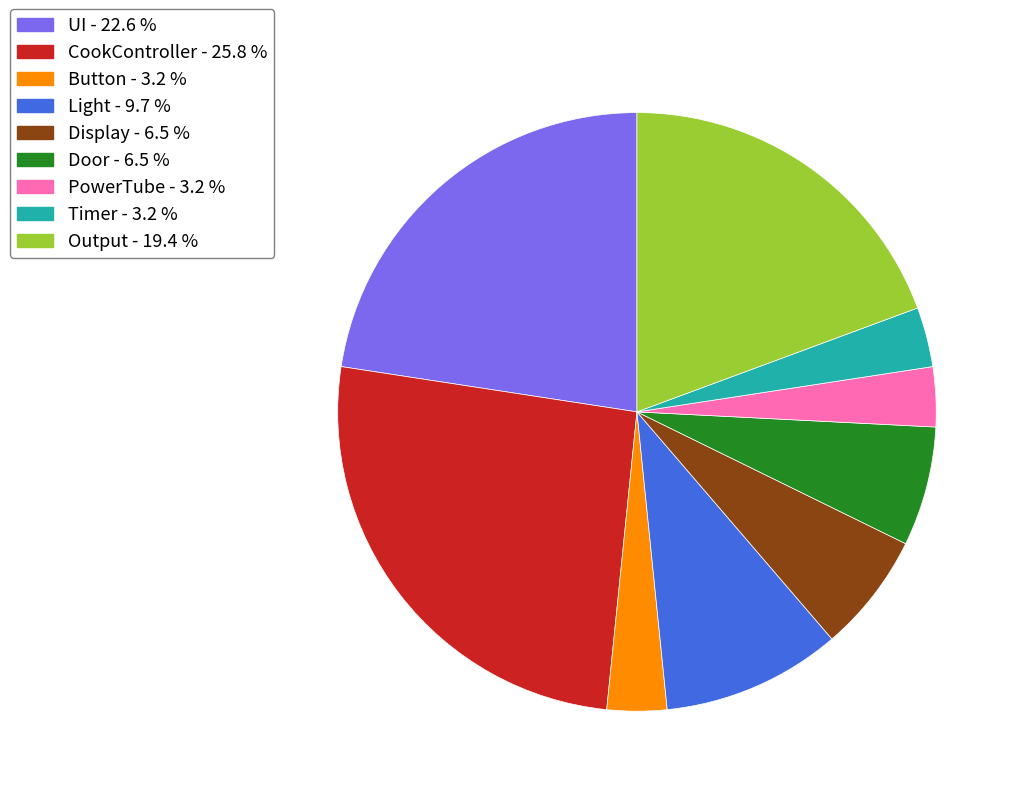

Does Timer represent more than half of the total?

No